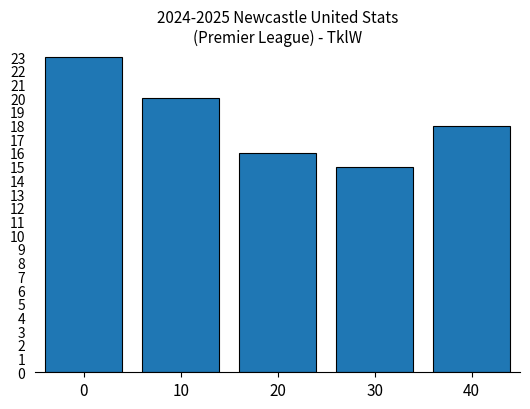

Which category has the lowest value across all series?

30